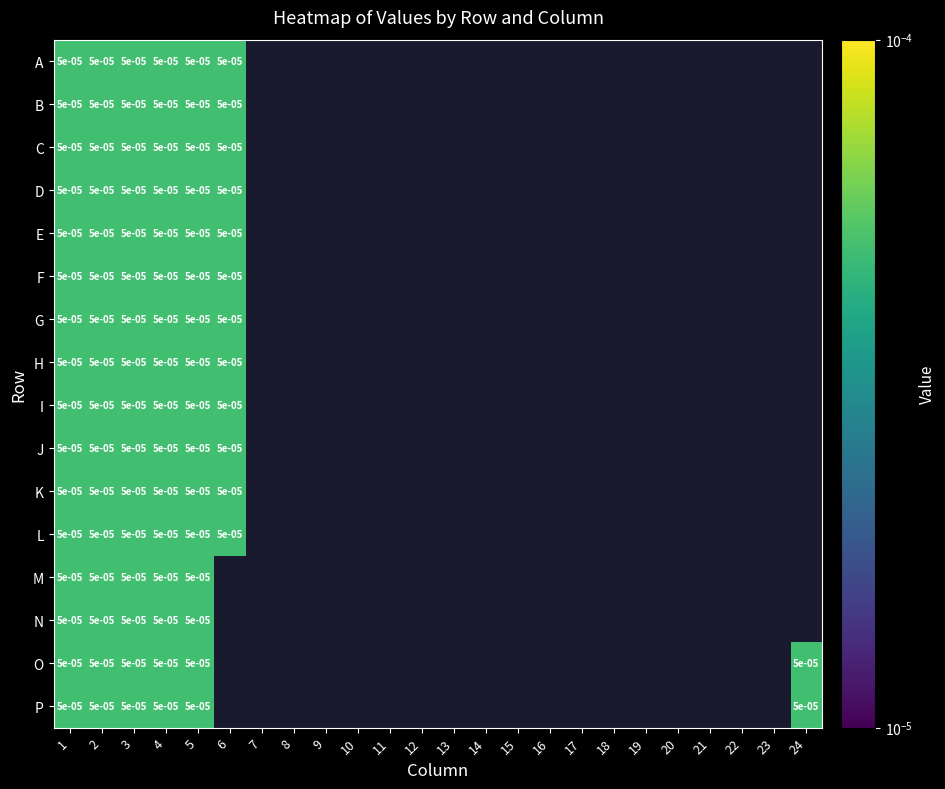

Which has a higher value, 4 or 22?

4